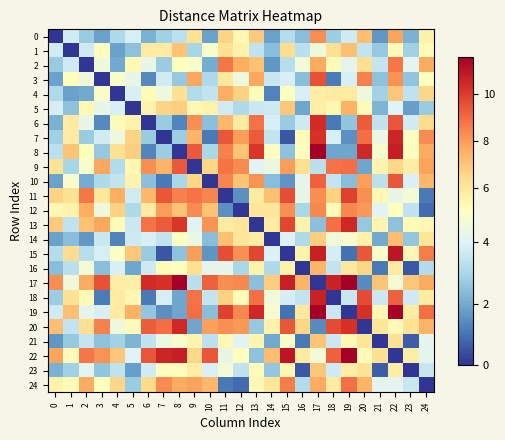

Reading left to right, transcribe all the data shown in this chart.

0: 0=0.0	1=3.7	2=2.7	3=1.8	4=3.1	5=3.8	6=2.1	7=2.8	8=3.3	9=6.2	10=1.8	11=6.6	12=5.3	13=6.9	14=1.8	15=3.2	16=2.4	17=8.3	18=2.8	19=3.7	20=7.2	21=1.6	22=7.8	23=2.1	24=5.5
1: 0=3.7	1=0.0	2=3.7	3=5.1	4=1.8	5=2.5	6=5.8	7=5.9	8=7.1	9=3.0	10=4.8	11=6.2	12=5.5	13=3.4	14=2.4	15=6.4	16=3.3	17=4.5	18=6.2	19=7.1	20=3.5	21=2.6	22=5.1	23=2.8	24=5.2
2: 0=2.7	1=3.7	2=0.0	3=4.5	4=2.0	5=5.3	6=4.3	7=2.7	8=5.0	9=4.8	10=2.0	11=8.8	12=7.6	13=7.1	14=1.6	15=3.2	16=4.6	17=7.7	18=5.2	19=4.2	20=6.3	21=3.5	22=8.8	23=4.2	24=7.7
3: 0=1.8	1=5.1	2=4.5	3=0.0	4=4.8	5=4.3	6=1.4	7=3.8	8=2.7	9=7.8	10=3.1	11=6.0	12=4.5	13=7.8	14=3.6	15=3.9	16=2.4	17=9.5	18=1.1	19=3.9	20=8.5	21=2.5	22=8.2	23=2.6	24=5.0
4: 0=3.1	1=1.8	2=2.0	3=4.8	4=0.0	5=3.9	6=5.2	7=4.5	8=6.2	9=3.1	10=3.5	11=7.6	12=6.7	13=5.2	14=1.3	15=5.0	16=3.9	17=5.8	18=5.8	19=5.9	20=4.5	21=2.9	22=7.0	23=3.4	24=6.5
5: 0=3.8	1=2.5	2=5.3	3=4.3	4=3.9	5=0.0	6=5.5	7=6.6	8=6.8	9=5.3	10=5.5	11=3.8	12=3.1	13=3.6	14=3.7	15=7.0	16=1.9	17=5.7	18=5.4	19=7.5	20=5.2	21=2.2	22=4.0	23=1.8	24=2.7
6: 0=2.1	1=5.8	2=4.3	3=1.4	4=5.2	5=5.5	6=0.0	7=2.7	8=1.3	9=8.3	10=2.5	11=7.4	12=5.9	13=8.8	14=3.9	15=2.7	16=3.7	17=10.4	18=1.1	19=2.6	20=9.3	21=3.4	22=9.5	23=3.7	24=6.4
7: 0=2.8	1=5.9	2=2.7	3=3.8	4=4.5	5=6.6	6=2.7	7=0.0	8=2.8	9=7.5	10=1.1	11=9.4	12=8.0	13=9.3	14=3.5	15=0.5	16=5.2	17=10.2	18=3.9	19=1.5	20=8.9	21=4.4	22=10.5	23=5.0	24=8.4
8: 0=3.3	1=7.1	2=5.0	3=2.7	4=6.2	5=6.8	6=1.3	7=2.8	8=0.0	9=9.4	10=3.0	11=8.5	12=7.0	13=10.2	14=5.0	15=2.5	16=5.0	17=11.6	18=1.9	19=1.9	20=10.5	21=4.7	22=10.8	23=5.0	24=7.7
9: 0=6.2	1=3.0	2=4.8	3=7.8	4=3.1	5=5.3	6=8.3	7=7.5	8=9.4	9=0.0	10=6.6	11=8.8	12=8.4	13=4.1	14=4.4	15=8.0	16=6.3	17=3.3	18=8.9	19=8.9	20=1.9	21=5.5	22=6.5	23=5.8	24=7.9
10: 0=1.8	1=4.8	2=2.0	3=3.1	4=3.5	5=5.5	6=2.5	7=1.1	8=3.0	9=6.6	10=0.0	11=8.4	12=7.1	13=8.2	14=2.4	15=1.6	16=4.2	17=9.2	18=3.5	19=2.4	20=7.9	21=3.3	22=9.4	23=3.9	24=7.4
11: 0=6.6	1=6.2	2=8.8	3=6.0	4=7.6	5=3.8	6=7.4	7=9.4	8=8.5	9=8.8	10=8.4	11=0.0	12=1.5	13=5.9	14=7.2	15=9.7	16=4.2	17=8.3	18=6.7	19=9.9	20=8.2	21=5.3	22=4.3	23=4.6	24=1.1
12: 0=5.3	1=5.5	2=7.6	3=4.5	4=6.7	5=3.1	6=5.9	7=8.0	8=7.0	9=8.4	10=7.1	11=1.5	12=0.0	13=6.0	14=6.0	15=8.2	16=3.0	17=8.4	18=5.2	19=8.4	20=8.1	21=4.1	22=5.1	23=3.4	24=0.9
13: 0=6.9	1=3.4	2=7.1	3=7.8	4=5.2	5=3.6	6=8.8	7=9.3	8=10.2	9=4.1	10=8.2	11=5.9	12=6.0	13=0.0	14=5.8	15=9.8	16=5.5	17=2.4	18=8.9	19=10.5	20=2.7	21=5.4	22=2.5	23=5.2	24=5.3
14: 0=1.8	1=2.4	2=1.6	3=3.6	4=1.3	5=3.7	6=3.9	7=3.5	8=5.0	9=4.4	10=2.4	11=7.2	12=6.0	13=5.8	14=0.0	15=4.0	16=3.1	17=6.8	18=4.6	19=4.8	20=5.6	21=2.0	22=7.3	23=2.6	24=6.0
15: 0=3.2	1=6.4	2=3.2	3=3.9	4=5.0	5=7.0	6=2.7	7=0.5	8=2.5	9=8.0	10=1.6	11=9.7	12=8.2	13=9.8	14=4.0	15=0.0	16=5.5	17=10.7	18=3.8	19=1.0	20=9.4	21=4.8	22=10.9	23=5.3	24=8.6
16: 0=2.4	1=3.3	2=4.6	3=2.4	4=3.9	5=1.9	6=3.7	7=5.2	8=5.0	9=6.3	10=4.2	11=4.2	12=3.0	13=5.5	14=3.1	15=5.5	16=0.0	17=7.4	18=3.5	19=5.9	20=6.6	21=1.1	22=5.8	23=0.6	24=3.2
17: 0=8.3	1=4.5	2=7.7	3=9.5	4=5.8	5=5.7	6=10.4	7=10.2	8=11.6	9=3.3	10=9.2	11=8.3	12=8.4	13=2.4	14=6.8	15=10.7	16=7.4	17=0.0	18=10.7	19=11.6	20=1.4	21=7.0	22=4.6	23=7.0	24=7.7
18: 0=2.8	1=6.2	2=5.2	3=1.1	4=5.8	5=5.4	6=1.1	7=3.9	8=1.9	9=8.9	10=3.5	11=6.7	12=5.2	13=8.9	14=4.6	15=3.8	16=3.5	17=10.7	18=0.0	19=3.6	20=9.7	21=3.6	22=9.2	23=3.7	24=5.8
19: 0=3.7	1=7.1	2=4.2	3=3.9	4=5.9	5=7.5	6=2.6	7=1.5	8=1.9	9=8.9	10=2.4	11=9.9	12=8.4	13=10.5	14=4.8	15=1.0	16=5.9	17=11.6	18=3.6	19=0.0	20=10.3	21=5.3	22=11.5	23=5.8	24=8.9
20: 0=7.2	1=3.5	2=6.3	3=8.5	4=4.5	5=5.2	6=9.3	7=8.9	8=10.5	9=1.9	10=7.9	11=8.2	12=8.1	13=2.7	14=5.6	15=9.4	16=6.6	17=1.4	18=9.7	19=10.3	20=0.0	21=6.1	22=5.1	23=6.2	24=7.5
21: 0=1.6	1=2.6	2=3.5	3=2.5	4=2.9	5=2.2	6=3.4	7=4.4	8=4.7	9=5.5	10=3.3	11=5.3	12=4.1	13=5.4	14=2.0	15=4.8	16=1.1	17=7.0	18=3.6	19=5.3	20=6.1	21=0.0	22=6.2	23=0.7	24=4.2
22: 0=7.8	1=5.1	2=8.8	3=8.2	4=7.0	5=4.0	6=9.5	7=10.5	8=10.8	9=6.5	10=9.4	11=4.3	12=5.1	13=2.5	14=7.3	15=10.9	16=5.8	17=4.6	18=9.2	19=11.5	20=5.1	21=6.2	22=0.0	23=5.8	24=4.2
23: 0=2.1	1=2.8	2=4.2	3=2.6	4=3.4	5=1.8	6=3.7	7=5.0	8=5.0	9=5.8	10=3.9	11=4.6	12=3.4	13=5.2	14=2.6	15=5.3	16=0.6	17=7.0	18=3.7	19=5.8	20=6.2	21=0.7	22=5.8	23=0.0	24=3.5
24: 0=5.5	1=5.2	2=7.7	3=5.0	4=6.5	5=2.7	6=6.4	7=8.4	8=7.7	9=7.9	10=7.4	11=1.1	12=0.9	13=5.3	14=6.0	15=8.6	16=3.2	17=7.7	18=5.8	19=8.9	20=7.5	21=4.2	22=4.2	23=3.5	24=0.0